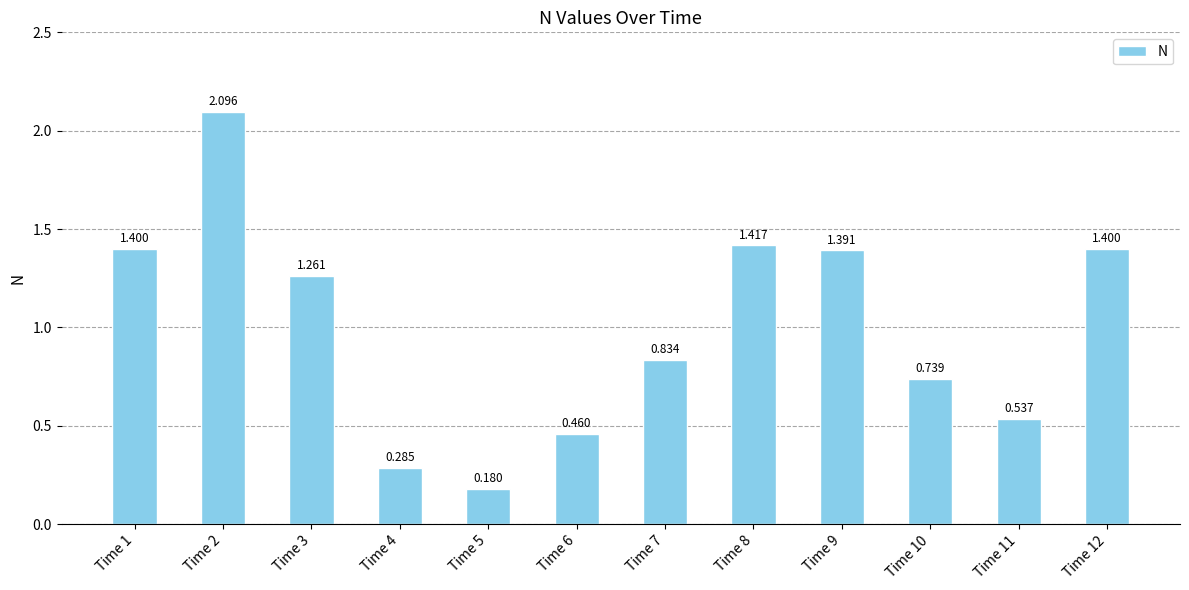

How many bars are there in total?

12